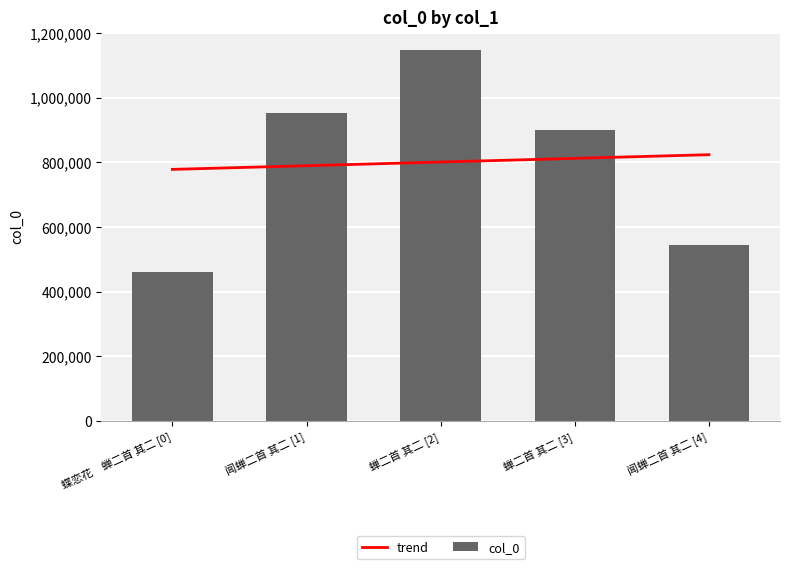

True or false: trend has a value of 811995.2 at 蝉二首 其二 [3].

True